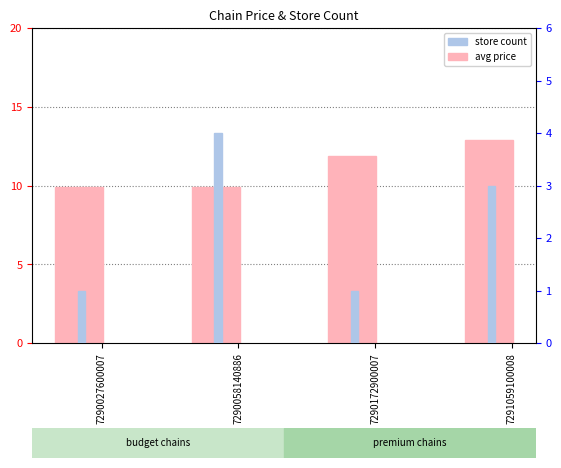

List the labels in order of store count value, largest first.

7290058140886, 7291059100008, 7290027600007, 7290172900007